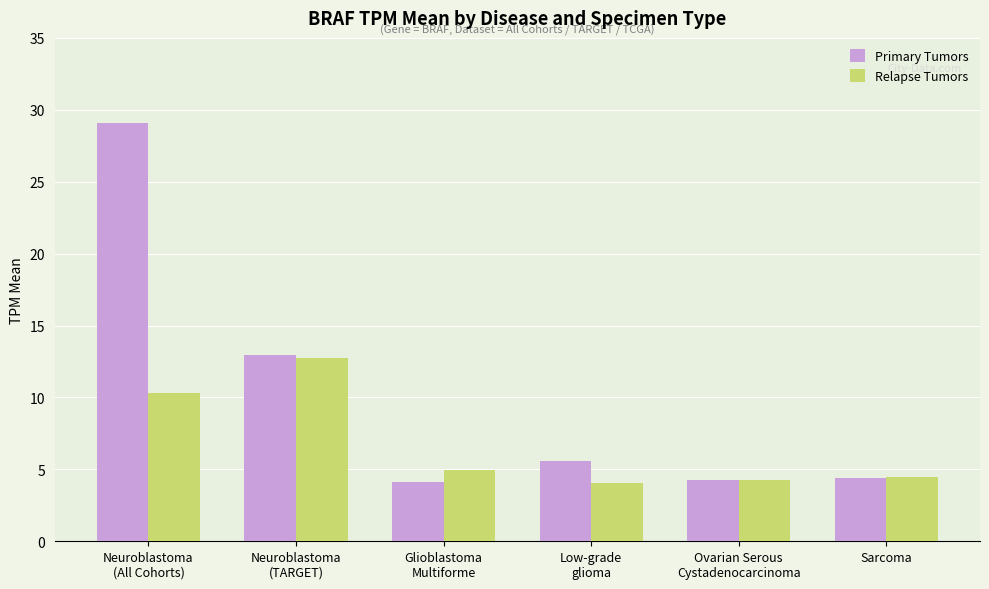

What is the lowest value of the Primary Tumors series?

4.1